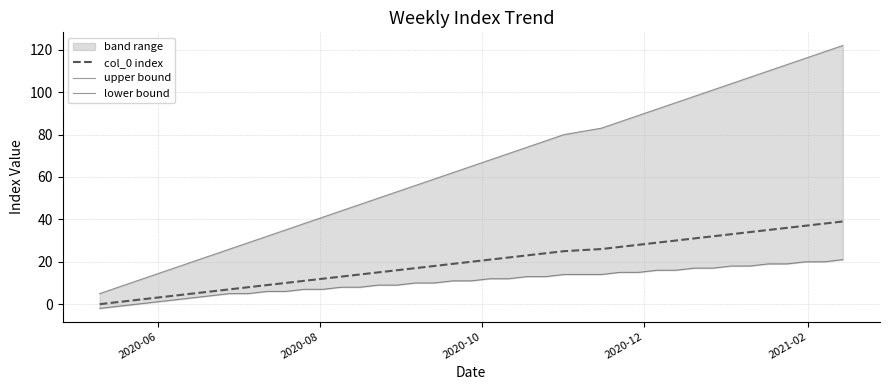

Is this an area chart (filled region under the line)?

No